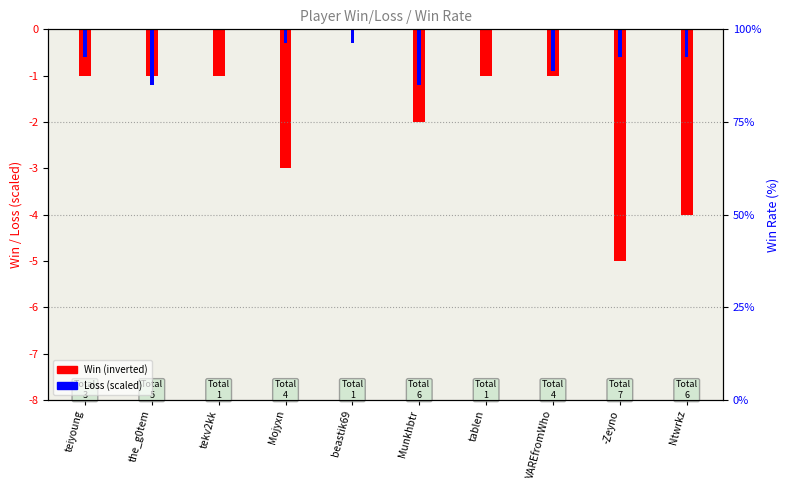

How many groups of bars are there?

10